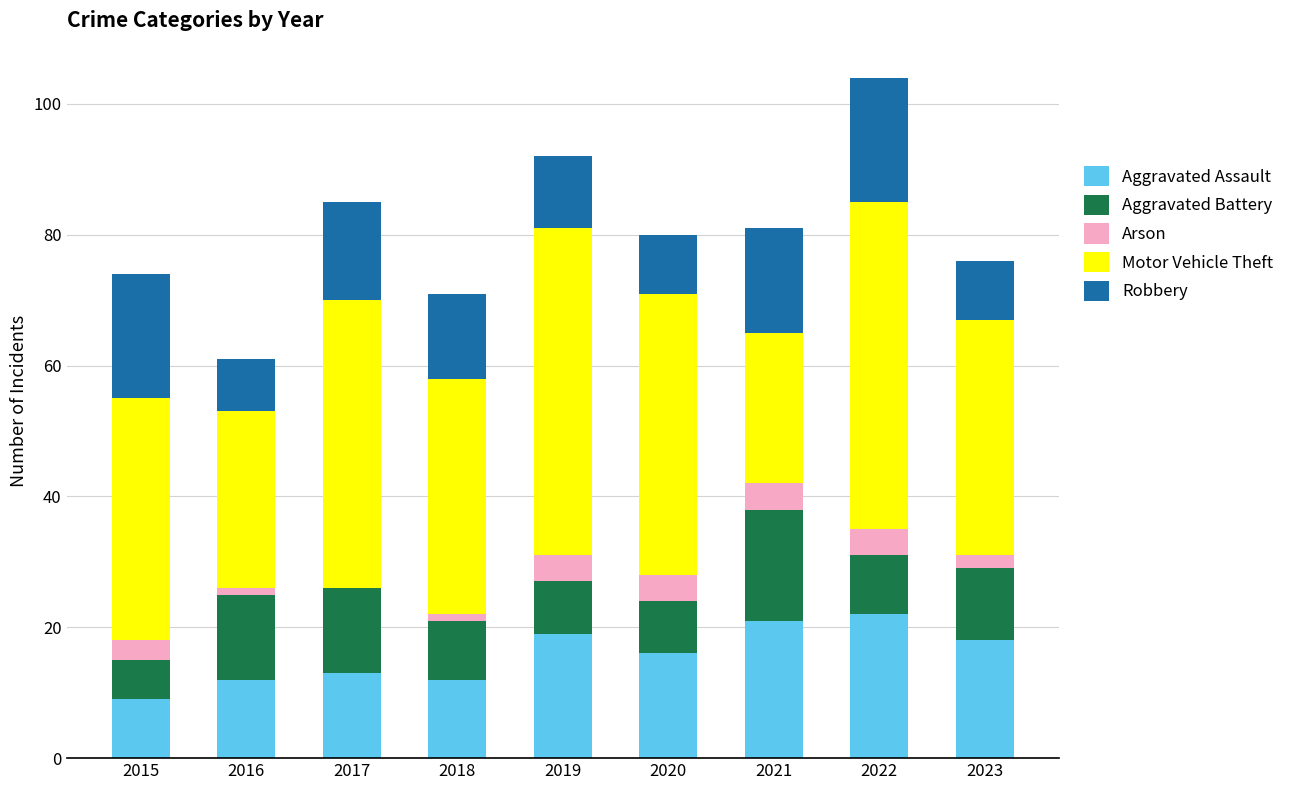

What is the maximum value for Aggravated Assault?

22